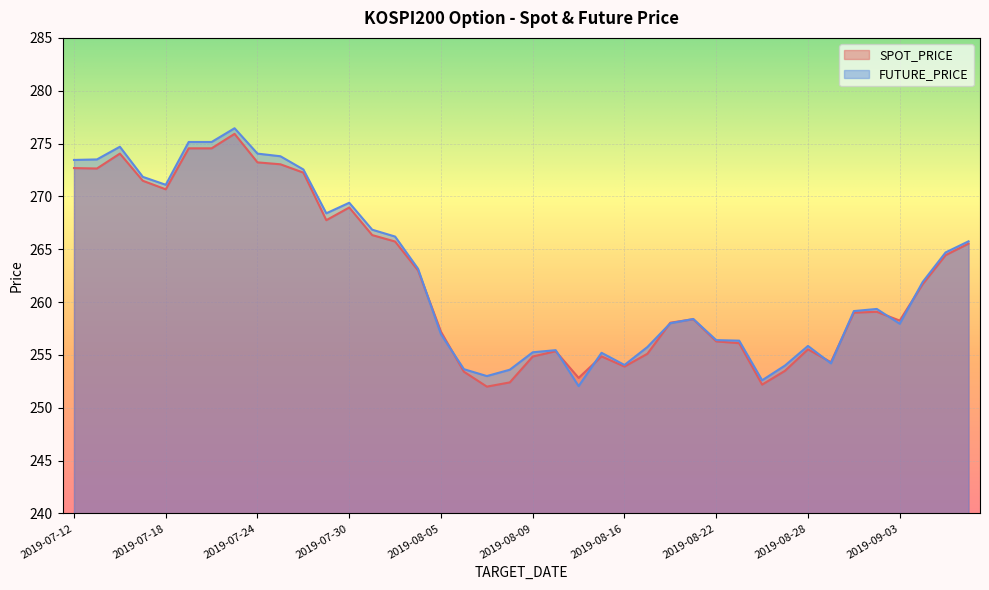

After their last crossing, which series has the higher values: SPOT_PRICE or FUTURE_PRICE?

FUTURE_PRICE